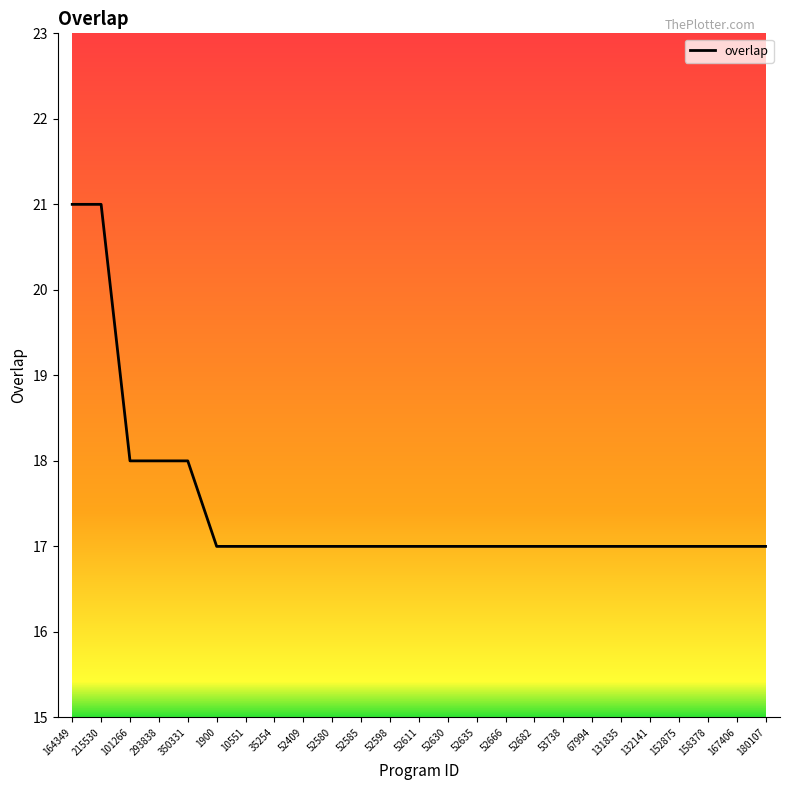

Does the chart display data point markers on the line(s)?

No